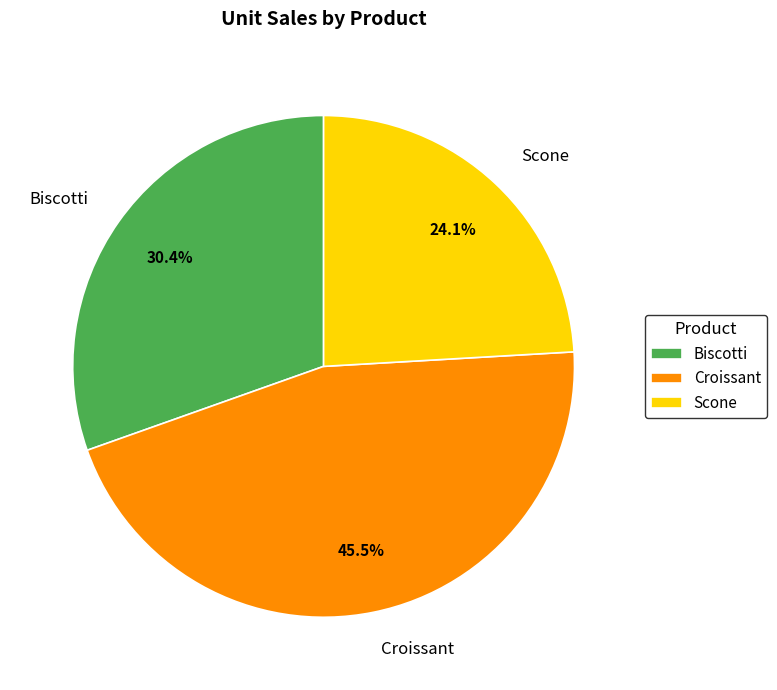

To the nearest percent, what is the difference between the largest and smallest slice percentages?

21%